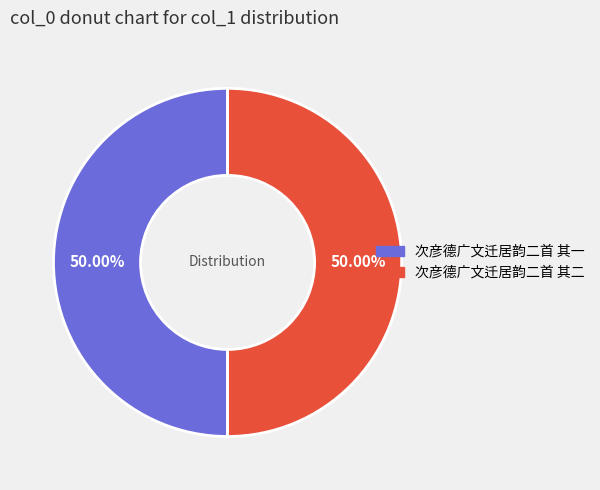

To the nearest percent, what percentage of the pie is 次彦德广文迁居韵二首 其二?

50%